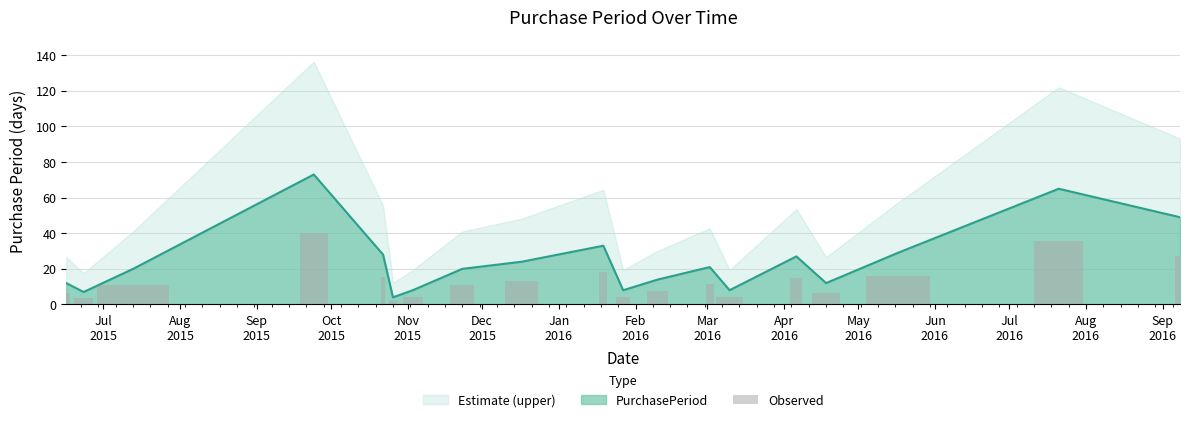

What is the change in value from Oct
2015 to Nov
2015?

-24.8